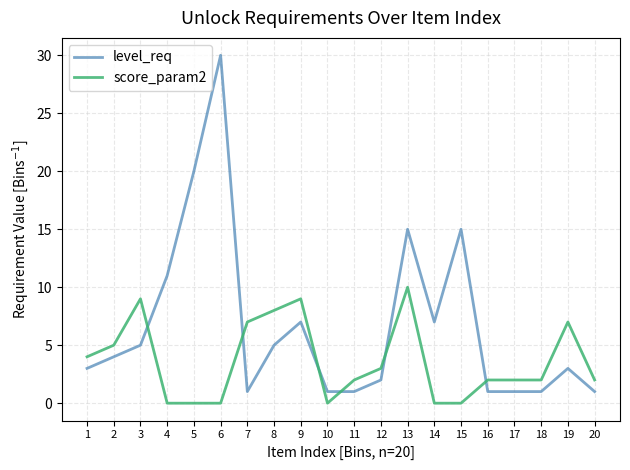

Reading left to right, list all the values displayed in this chart.

level_req: 3	4	5	11	20	30	1	5	7	1	1	2	15	7	15	1	1	1	3	1
score_param2: 4	5	9	0	0	0	7	8	9	0	2	3	10	0	0	2	2	2	7	2